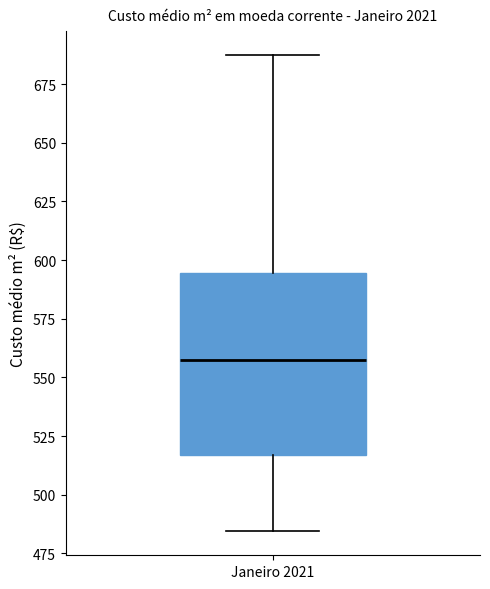

Where does the median line of the box for Janeiro 2021 sit on the y-axis? The values are not printed on the chart, so give them approximately, as read against the axis.

555